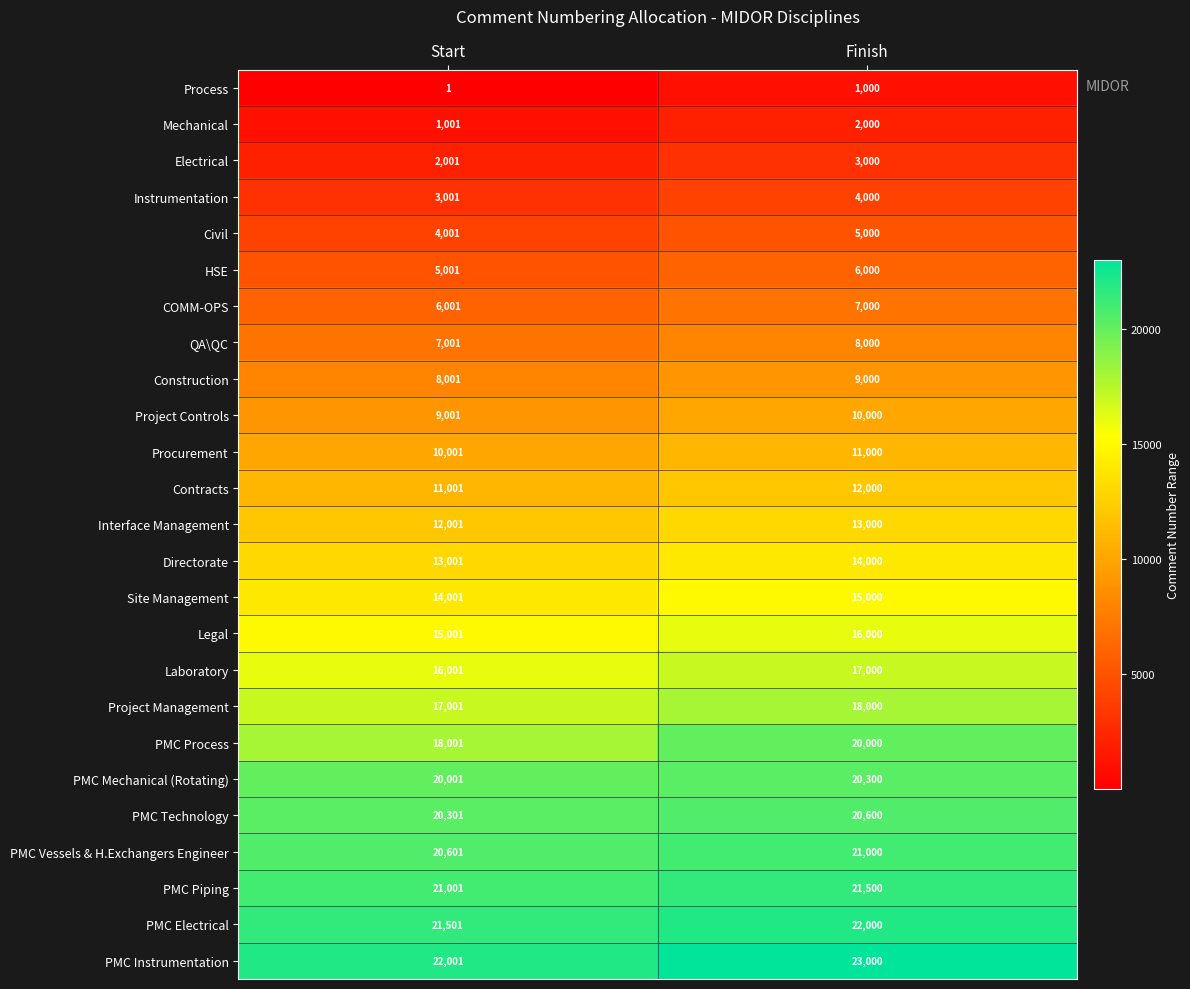

What is the difference between the maximum and minimum values in the PMC Instrumentation series?

999